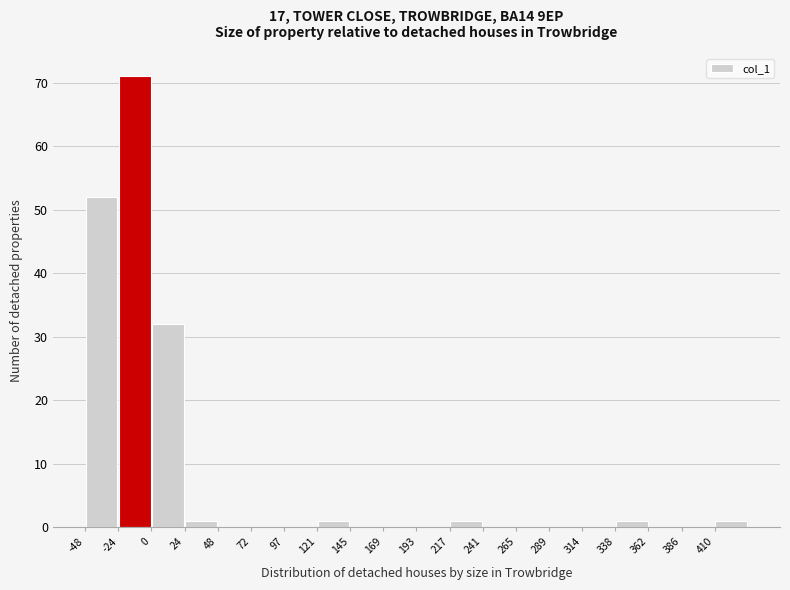

How tall is the bar that spans -50 to -25 on the x-axis? Neither the bar edges nor the heights are printed on the chart, so give them approximately, as read against the axes.

52